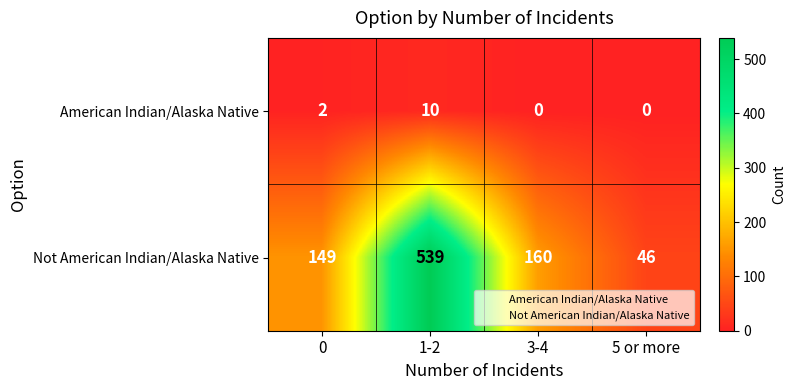

Which series has the largest range (max minus min)?

Not American Indian/Alaska Native